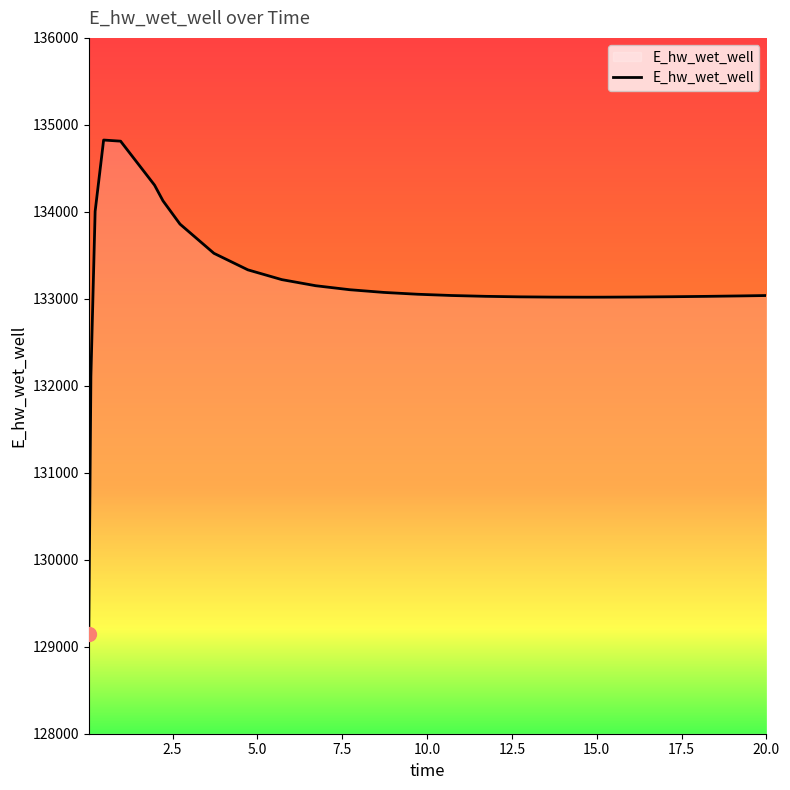

What is the maximum value shown in the chart?

134825.5